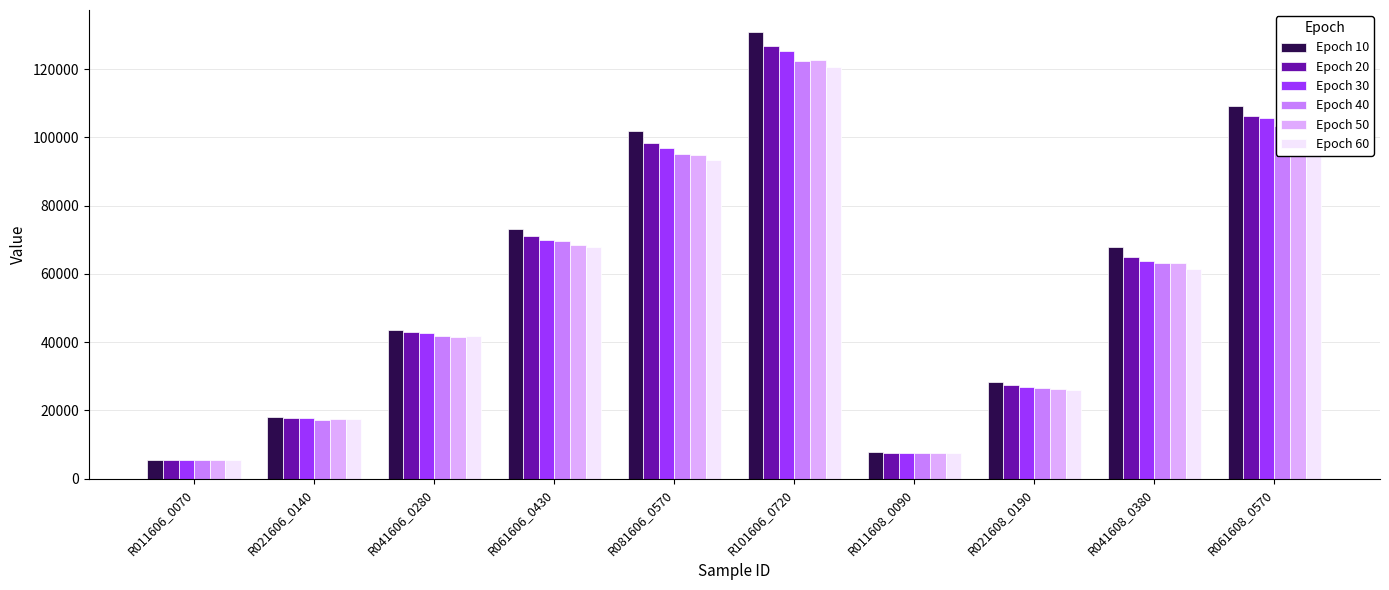

How many data points in Epoch 40 are above 63104?

5